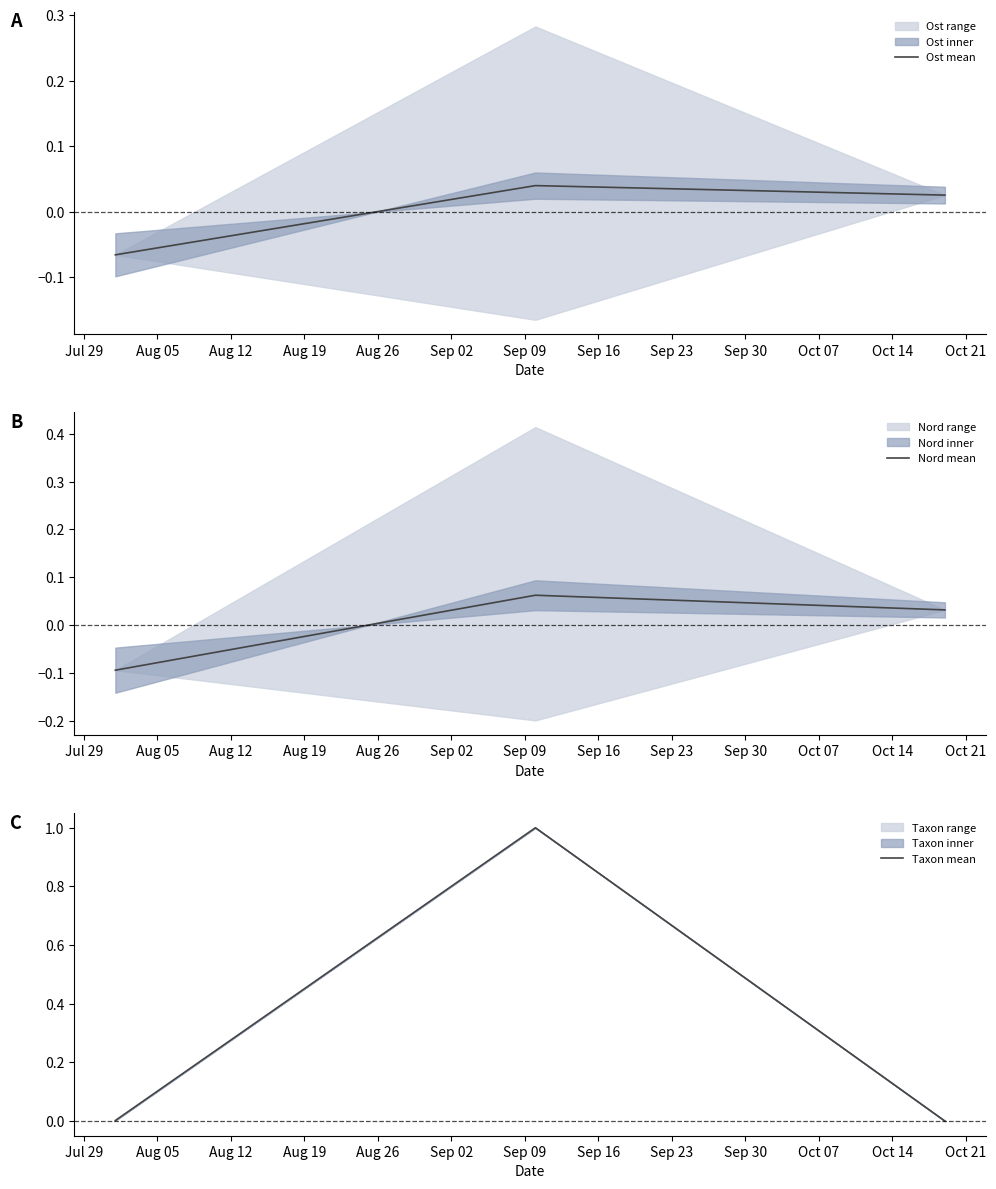

What is the greatest value displayed?

1.0